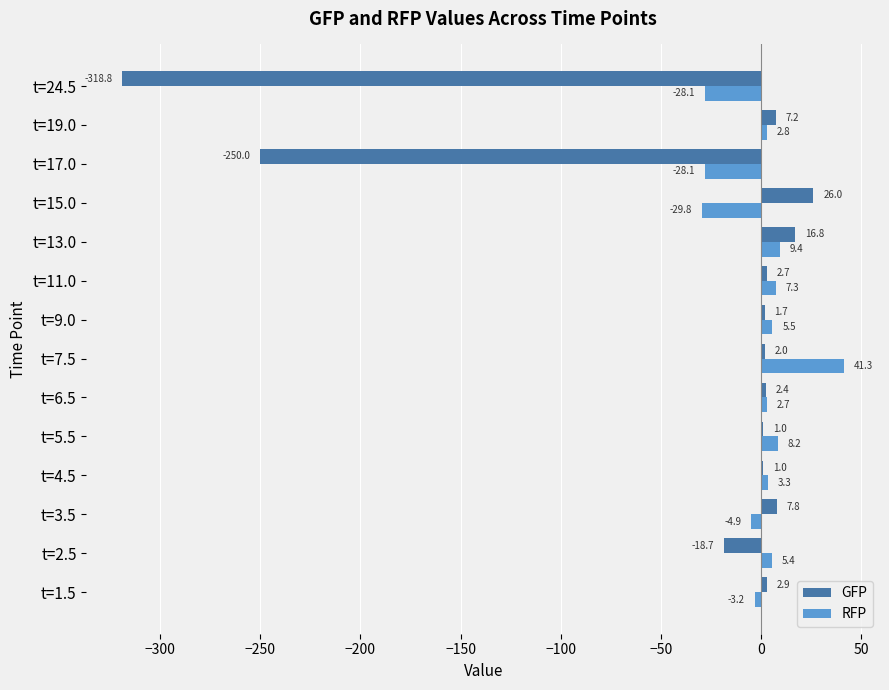

At which category does the chart reach its peak across all series?

t=7.5